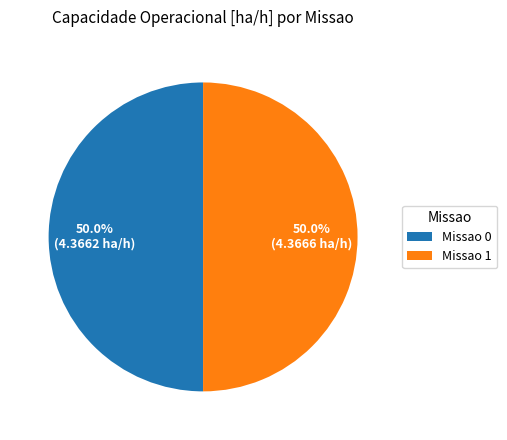

Combined, what portion of the pie is Missao 0 and Missao 1?

100.0%